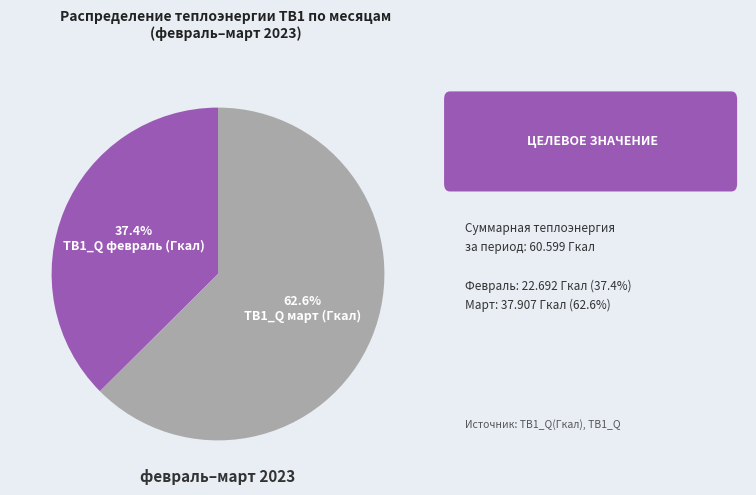

To the nearest percent, what is the difference between the largest and smallest slice percentages?

25%